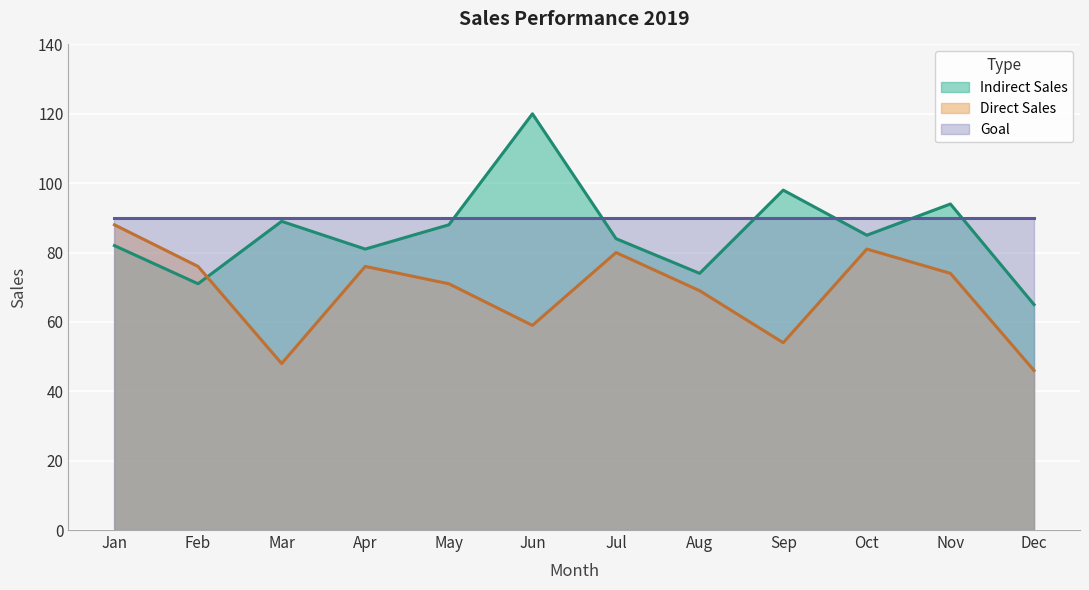

What is the value of the Direct Sales point at the 6th from the left?

59